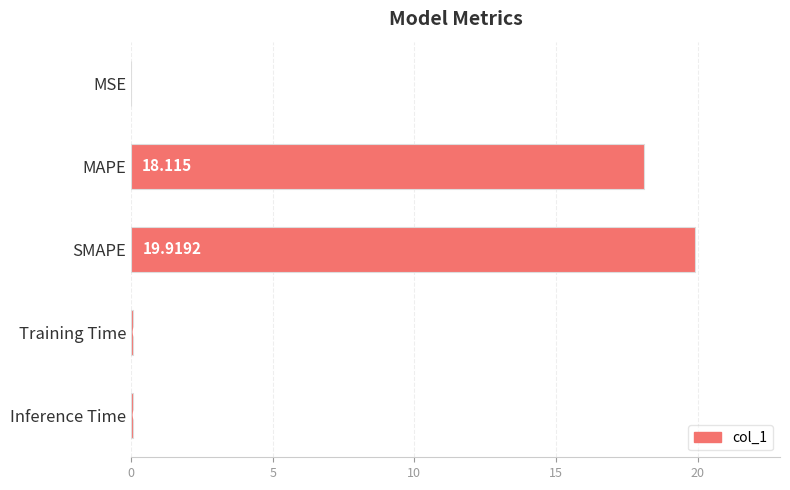

Between MSE and Inference Time, which is larger?

Inference Time